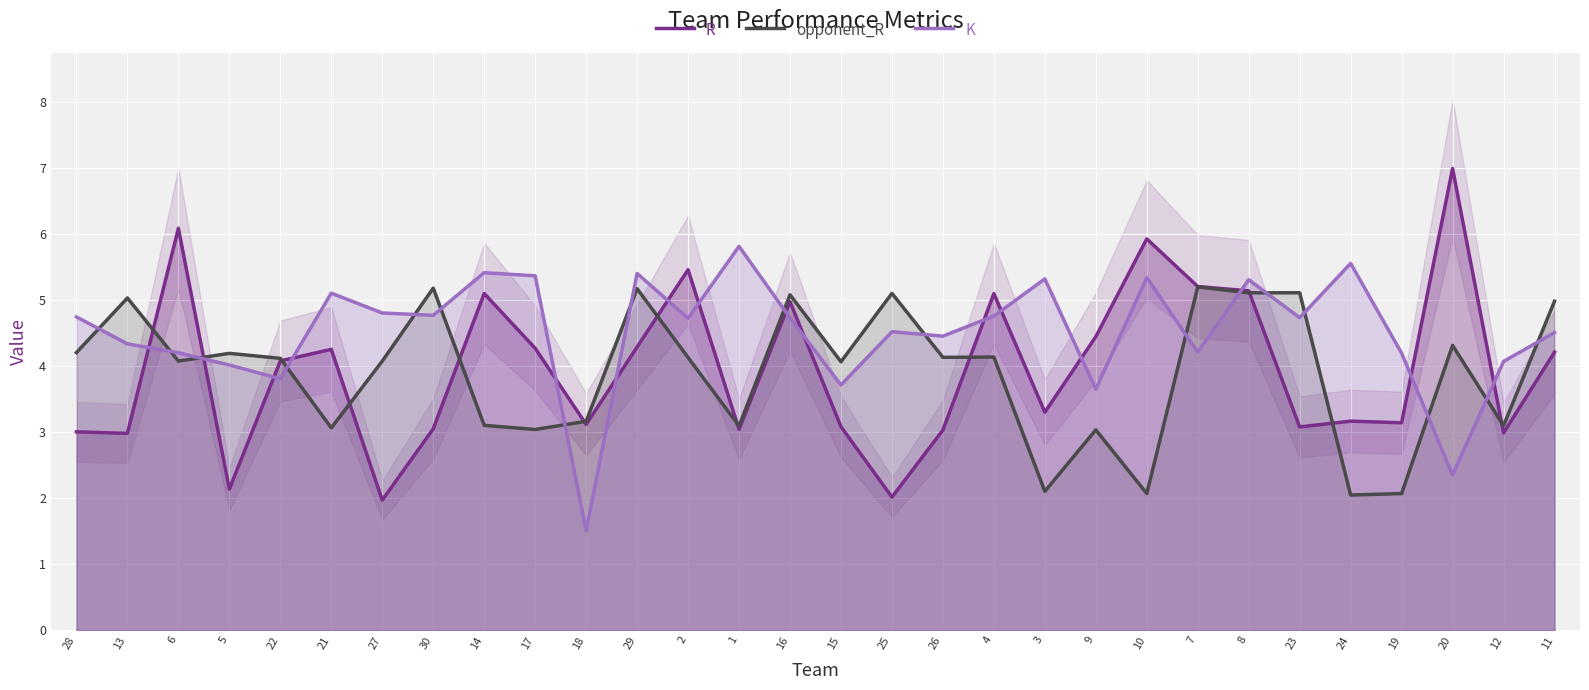

Is the value of R at 23 greater than the value of K at 24?

No